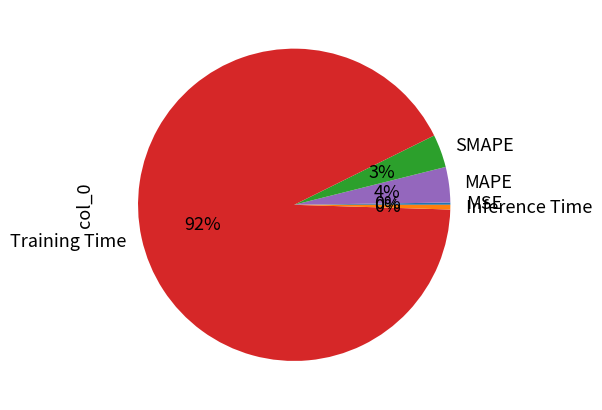

Is it true that Training Time is 92% of the pie?

True